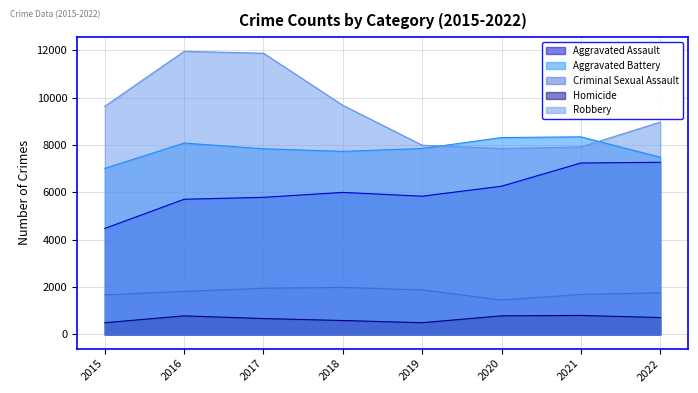

What is the sum of the Aggravated Battery values at 2017 and 2016?

15930